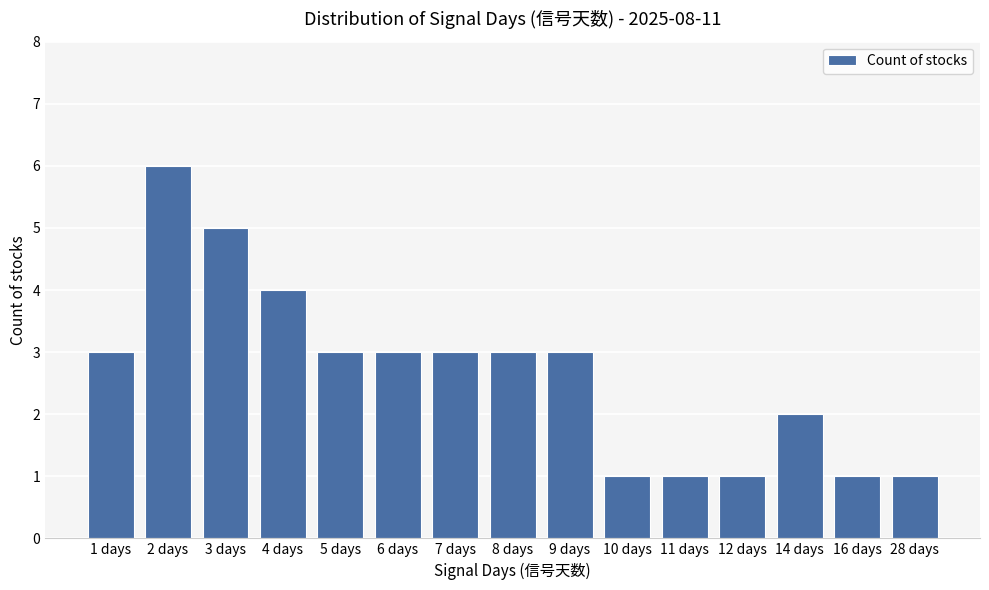

What is the approximate value at 1 days?

3